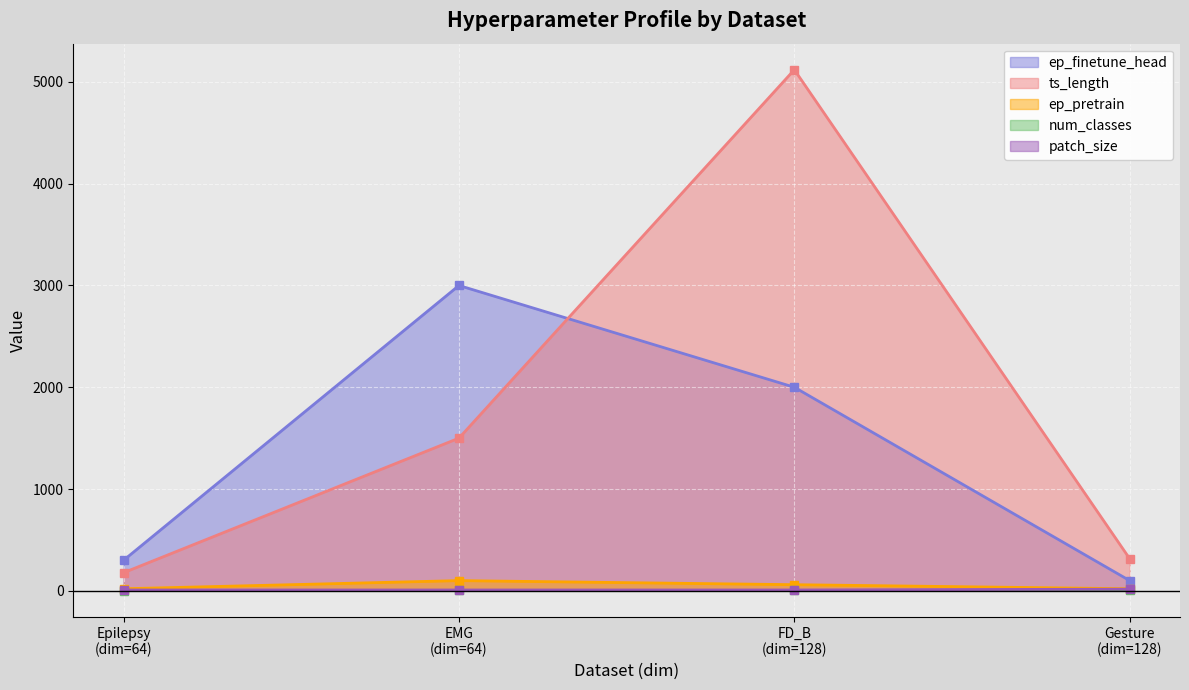

What value does the ts_length series have at Epilepsy, to the nearest 100?

200